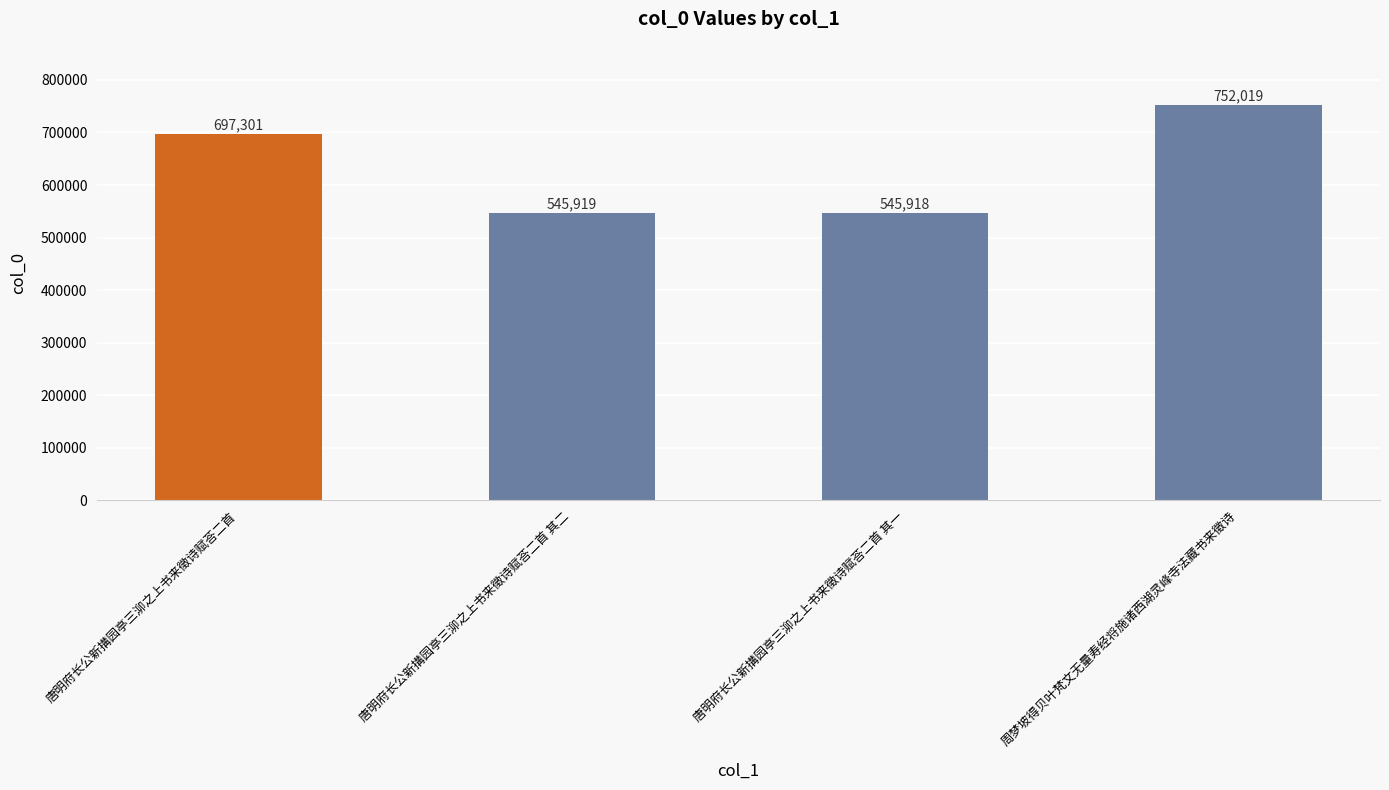

Reading left to right, transcribe all the data shown in this chart.

唐明府长公新搆园亭三泖之上书来徵诗赋荅二首=697301	唐明府长公新搆园亭三泖之上书来徵诗赋荅二首 其二=545919	唐明府长公新搆园亭三泖之上书来徵诗赋荅二首 其一=545918	周梦坡得贝叶梵文无量寿经将施诸西湖灵峰寺法藏书来徵诗=752019